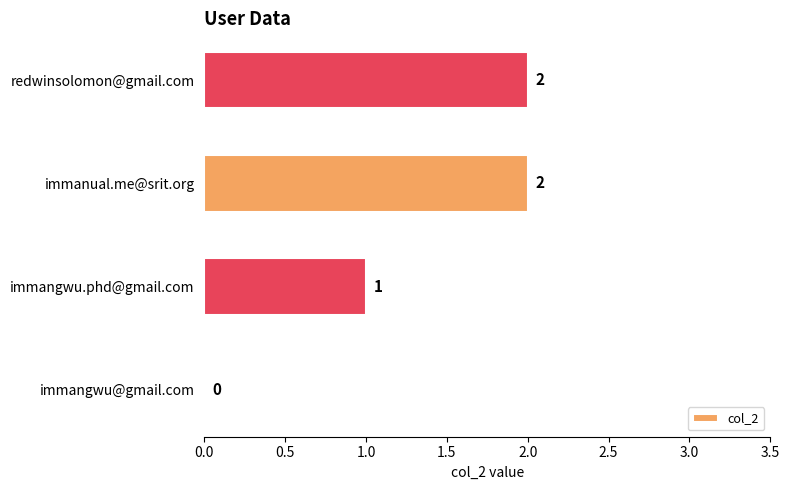

Reading bottom to top, transcribe all the data shown in this chart.

immangwu@gmail.com=0	immangwu.phd@gmail.com=1	immanual.me@srit.org=2	redwinsolomon@gmail.com=2